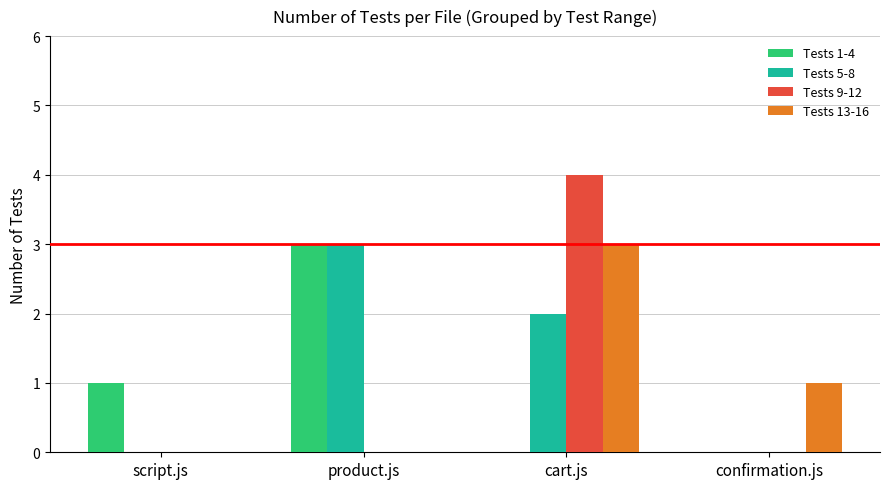

At which label is Tests 13-16 closest to 1?

confirmation.js